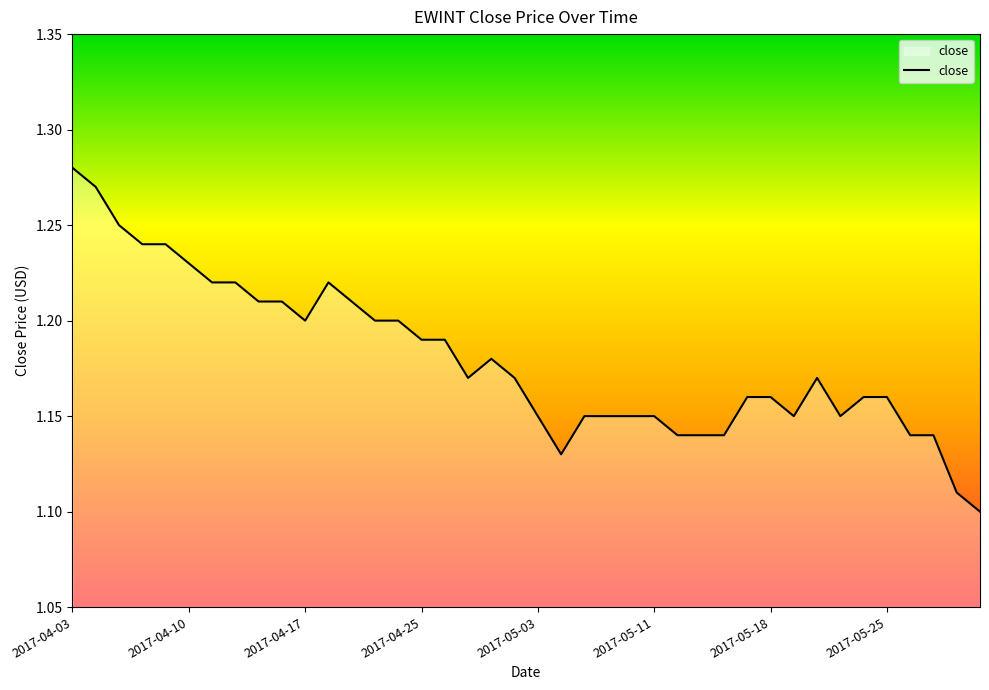

Is this an area chart (filled region under the line)?

Yes